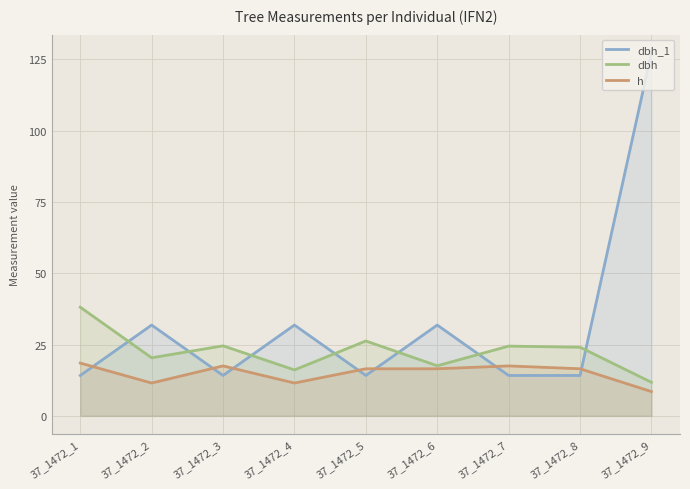

Which has a higher value, 37_1472_6 or 37_1472_5?

37_1472_6